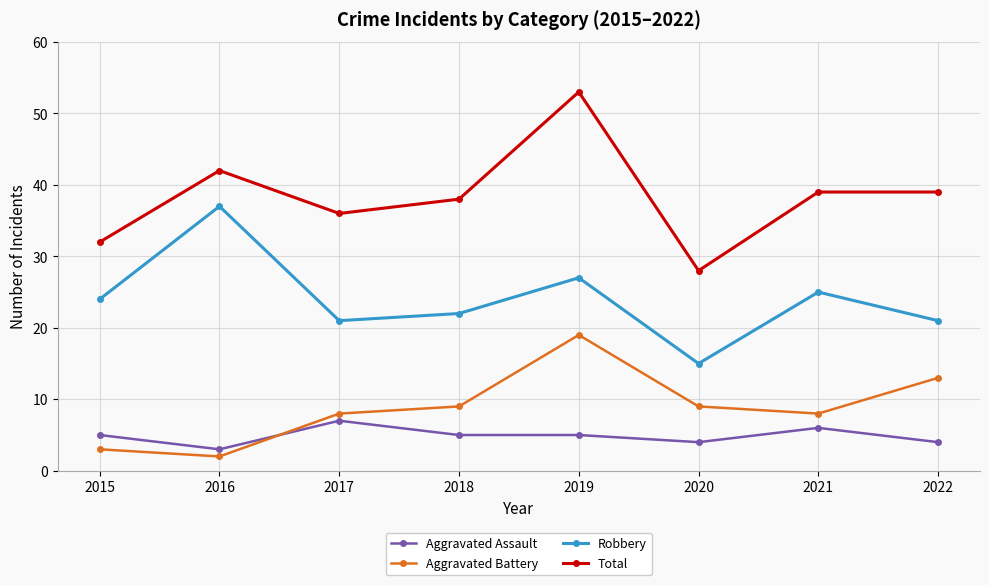

True or false: Robbery has more than 0 interior local peaks.

True